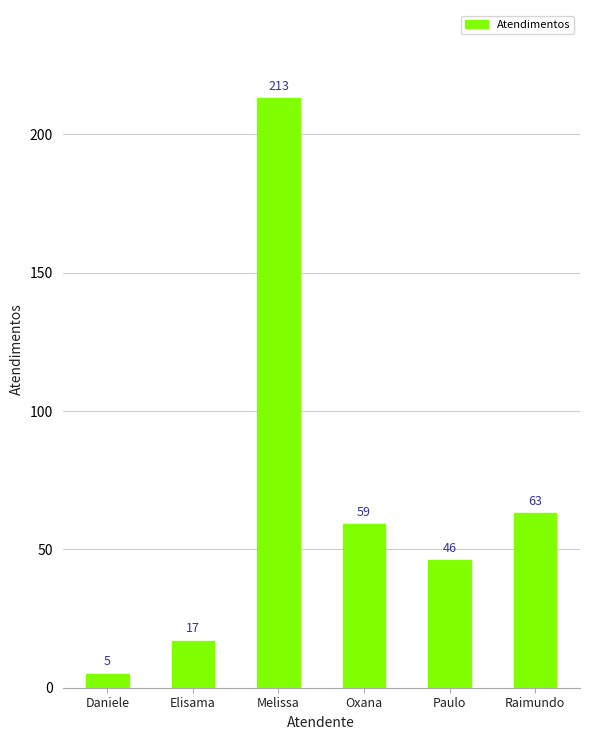

What is the label of the 4th bar from the right?

Melissa